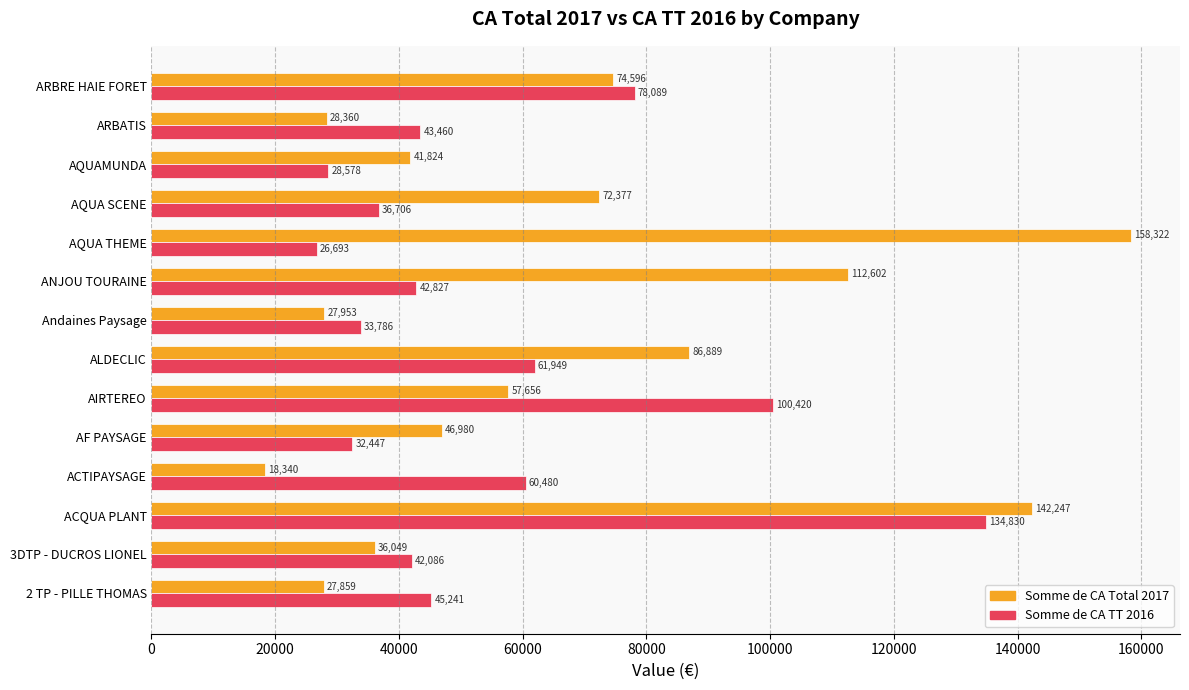

At which category is the sum across all series the highest?

ACQUA PLANT